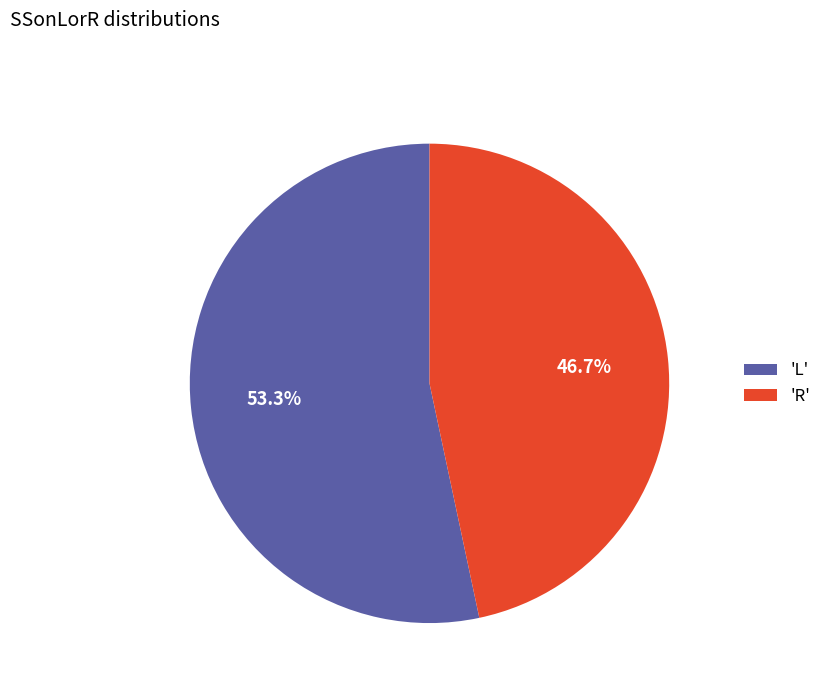

What percentage do 'L' and 'R' together represent?

100.0%